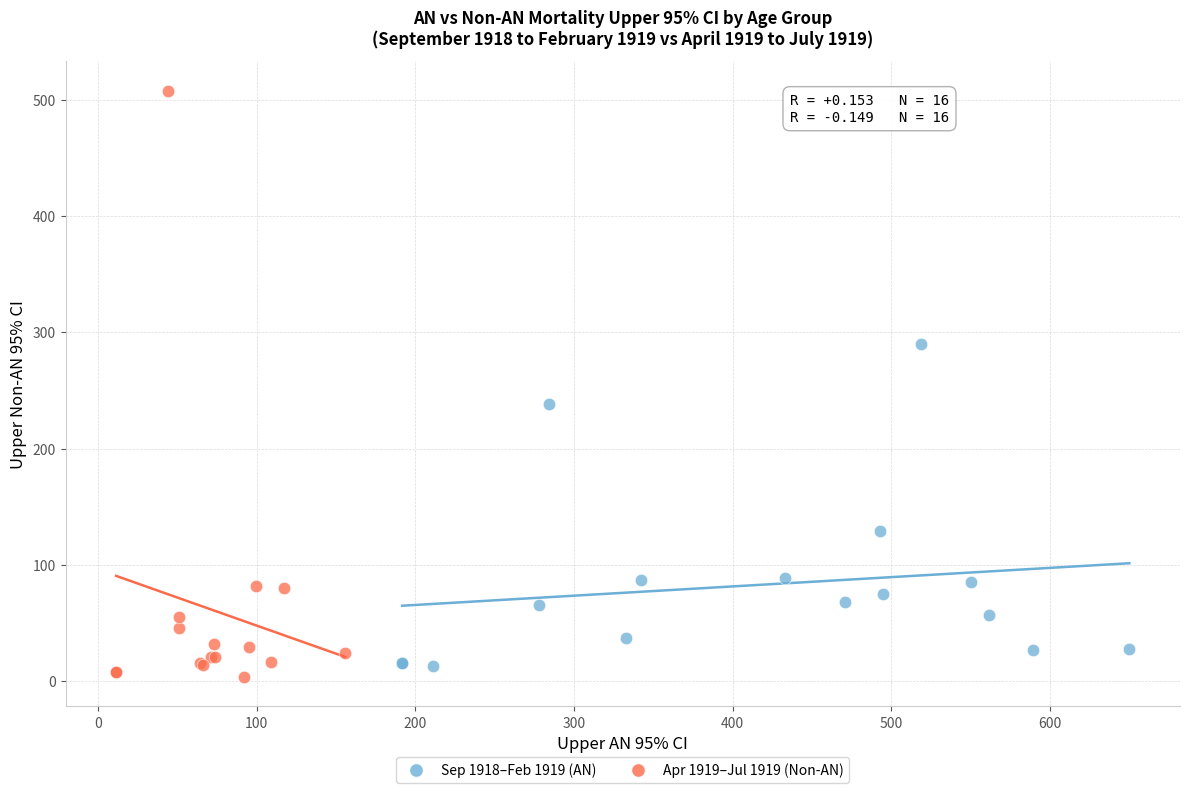

What are all the series names shown in the legend?

Sep 1918–Feb 1919 (AN), Apr 1919–Jul 1919 (Non-AN)